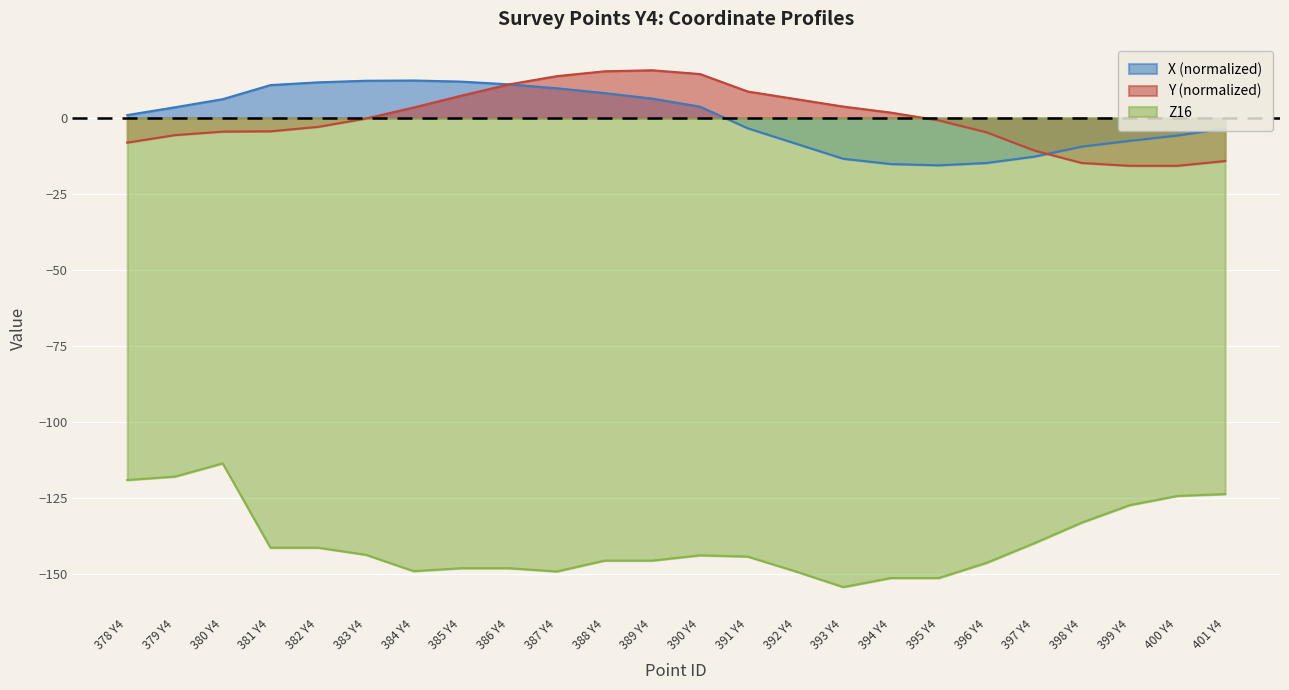

At which category is the sum across all series the highest?

380 Y4